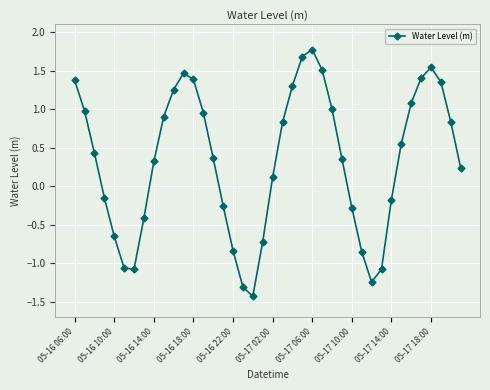

What is the difference between the maximum and minimum values?

3.2